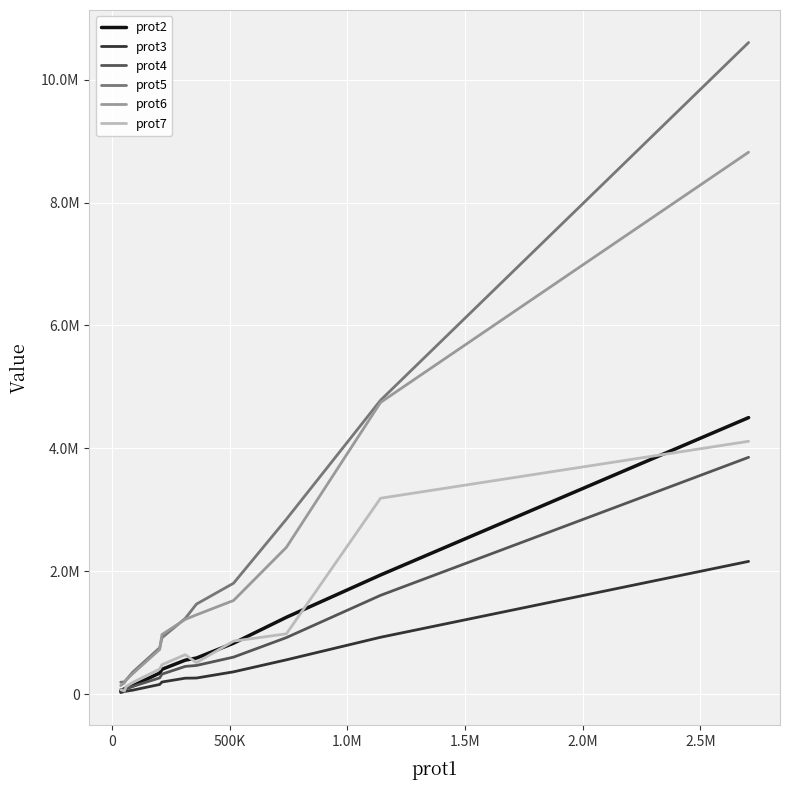

Is this an area chart (filled region under the line)?

No